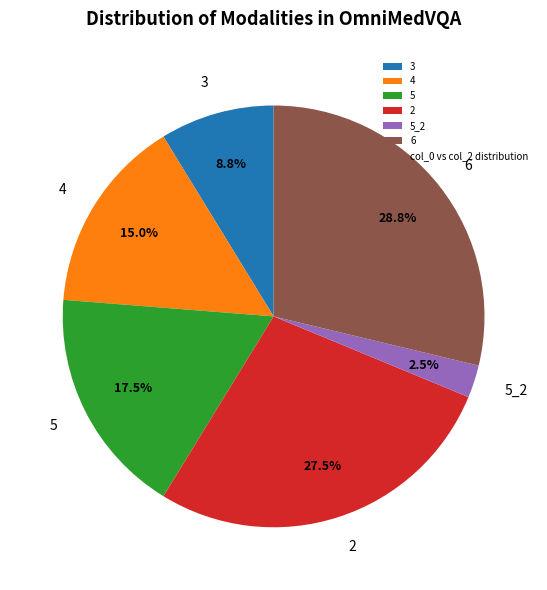

True or false: 4 accounts for 5% of the total.

False